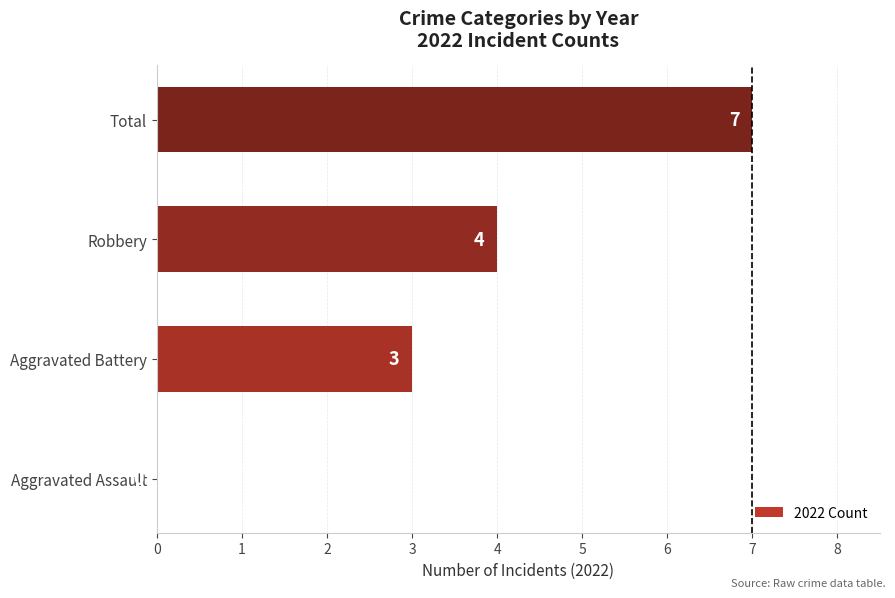

Between Aggravated Battery and Total, which is larger?

Total